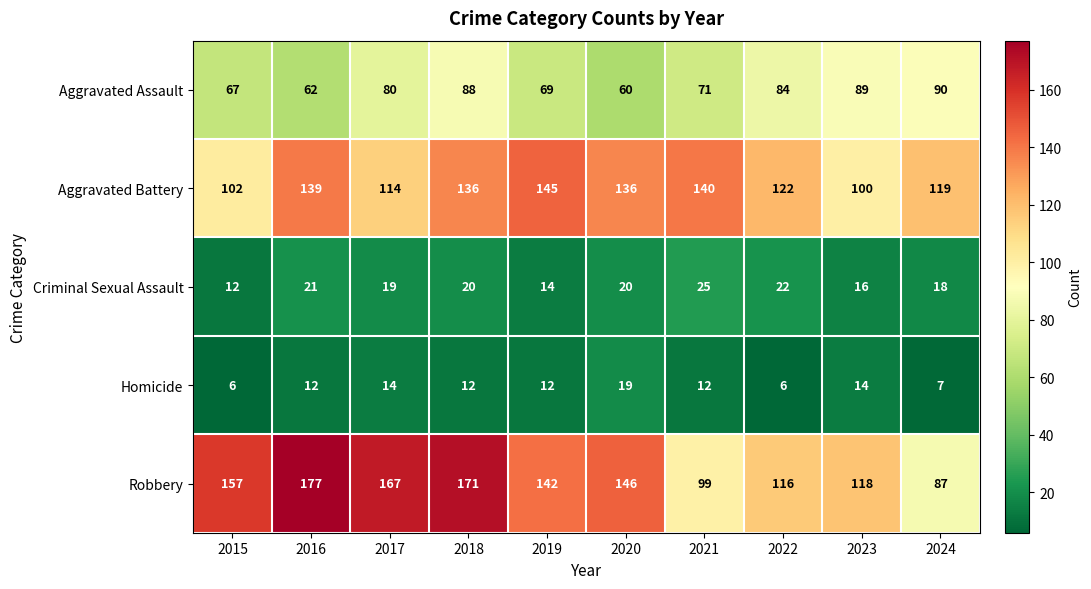

Is it true that Homicide equals 14 at 2017?

True